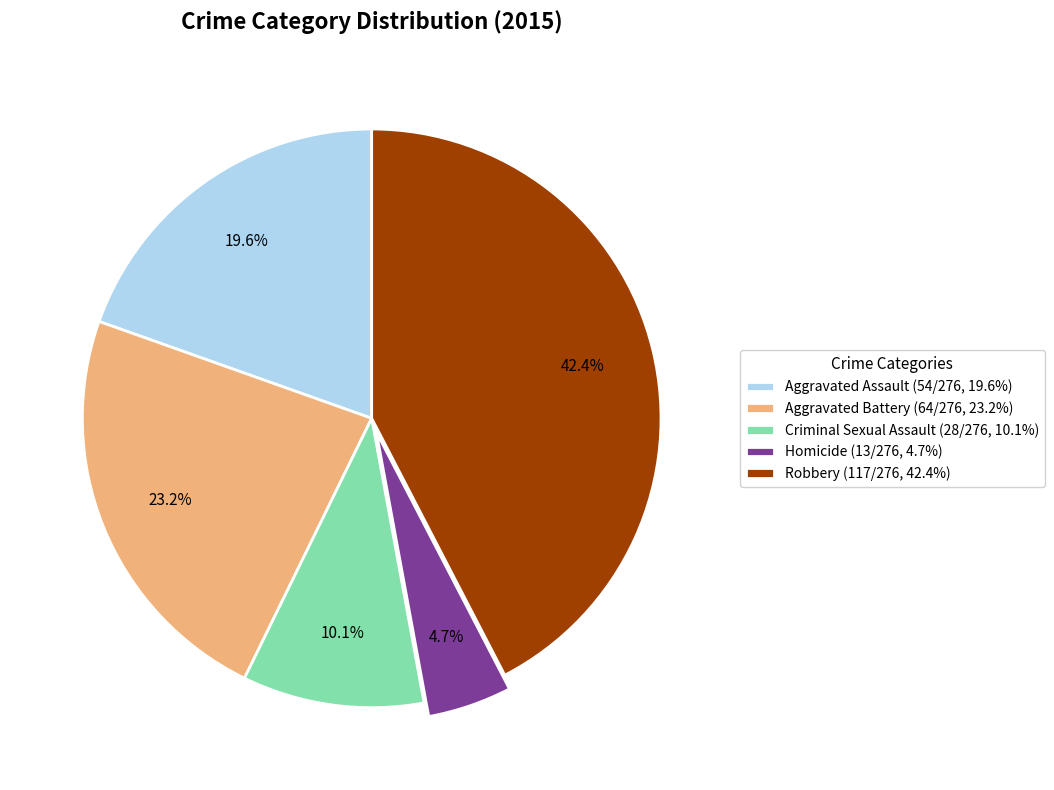

To the nearest percent, what is the difference between the largest and smallest slice percentages?

38%